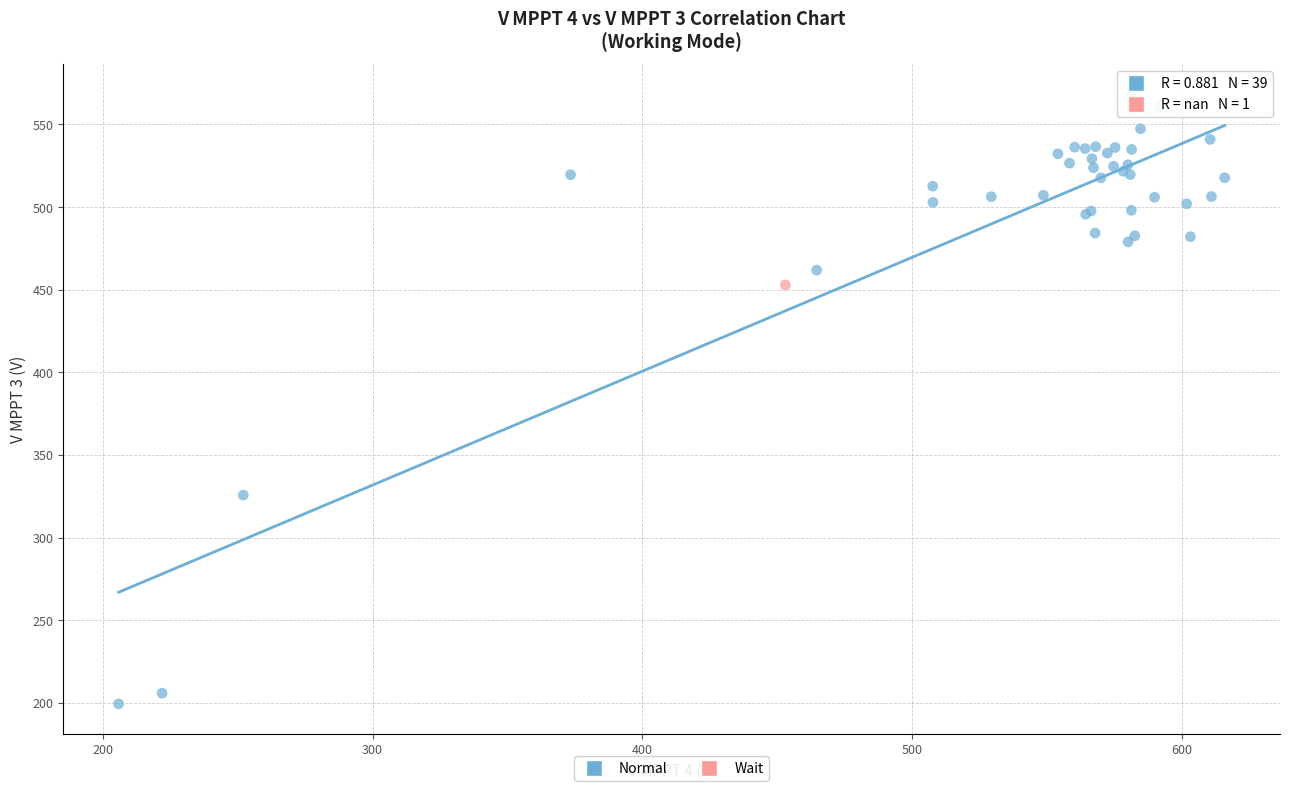

What are all the series names shown in the legend?

Normal, Wait